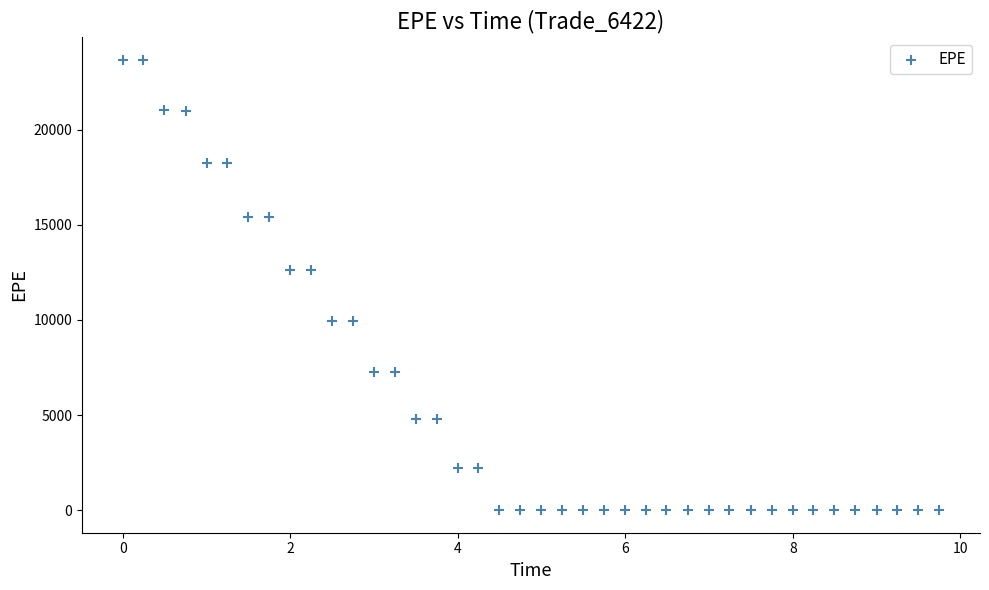

What is the range of X values (max minus min)?

9.7